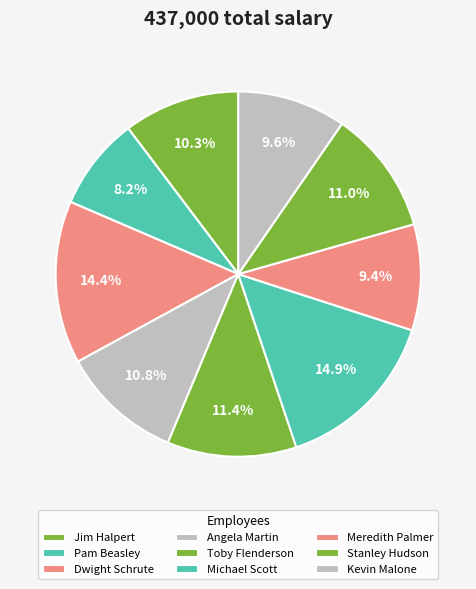

What is the ratio of the value at Kevin Malone to the value at Meredith Palmer?

1.0